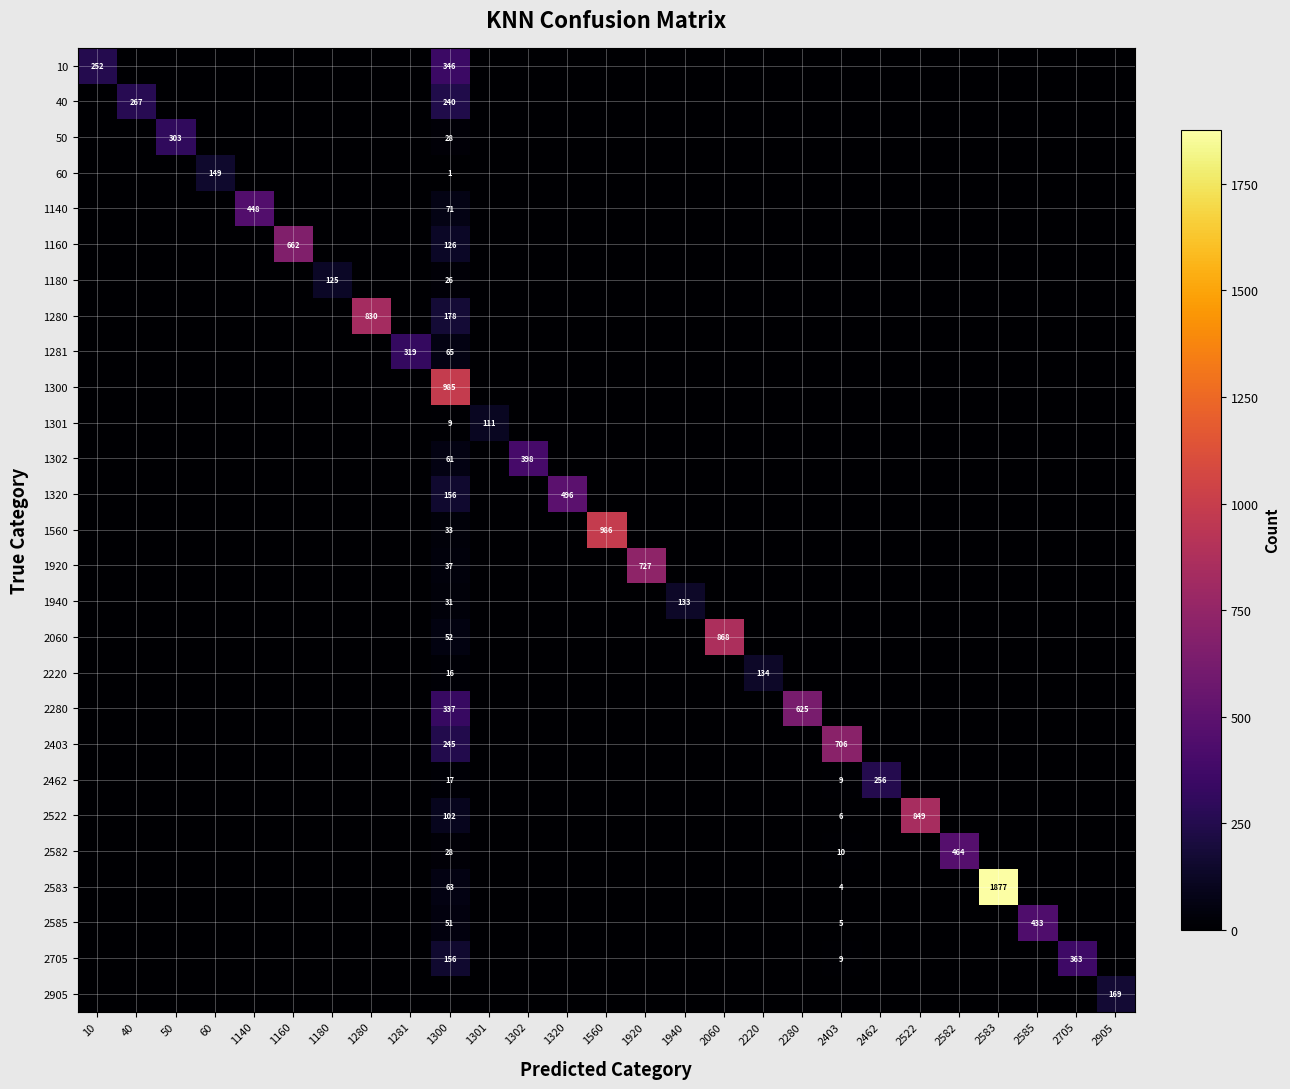

What is the difference between the maximum and minimum values in the 2280 series?

625